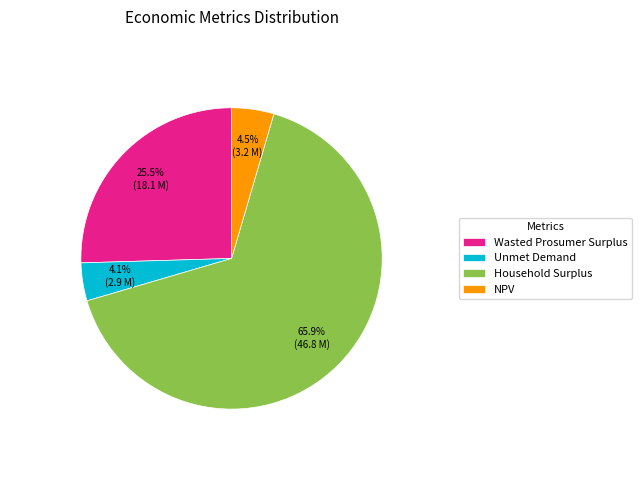

Between Household Surplus and NPV, which is larger?

Household Surplus